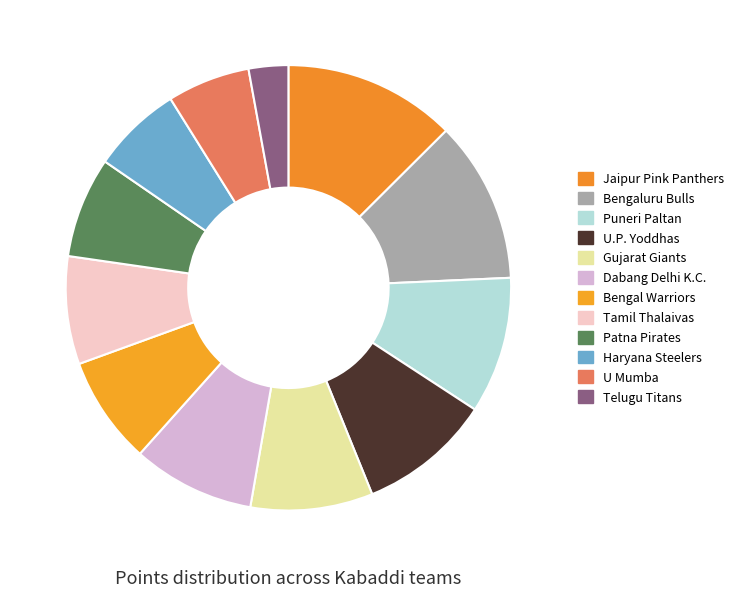

Approximately how many times larger is the value at Gujarat Giants compared to Tamil Thalaivas?

1.1